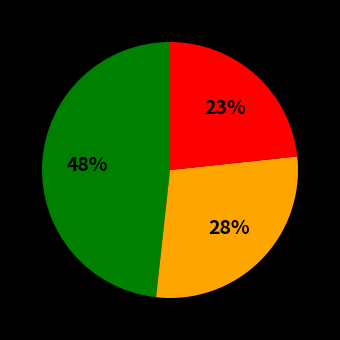

How many segments does this pie chart have?

3